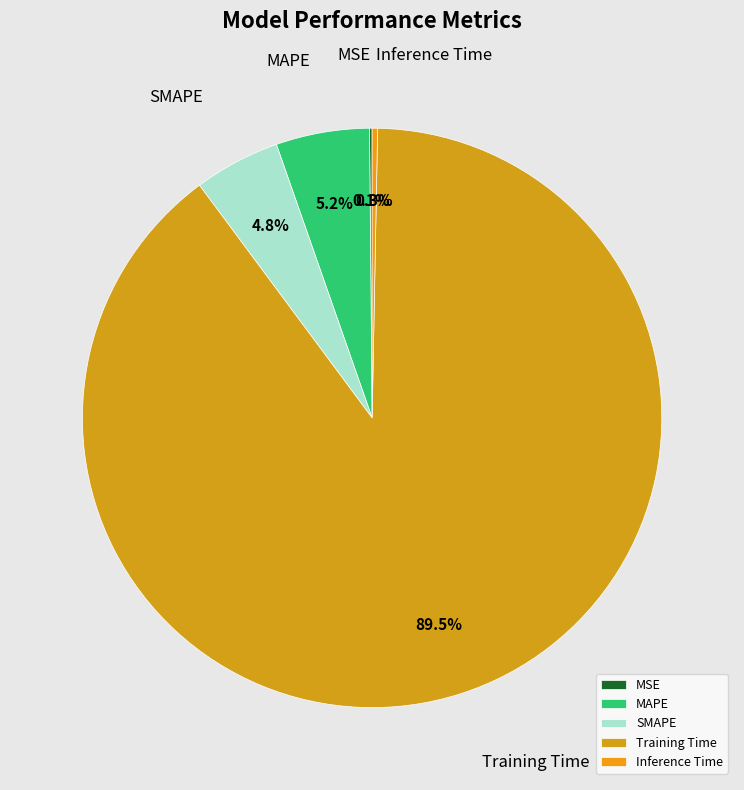

Between Inference Time and Training Time, which is larger?

Training Time